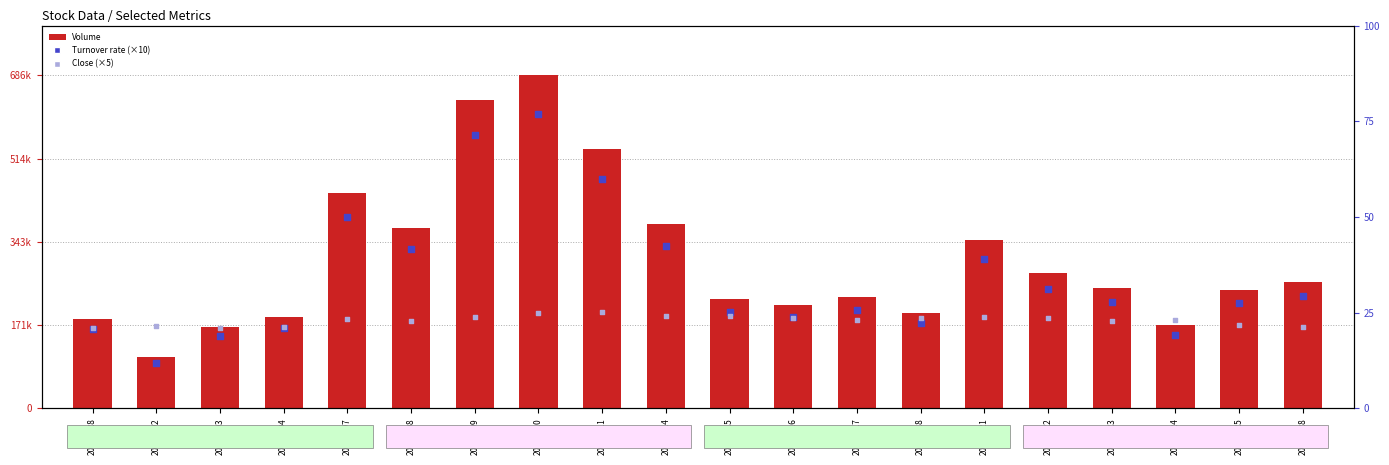

At how many categories does at least one series exceed 433147?

4